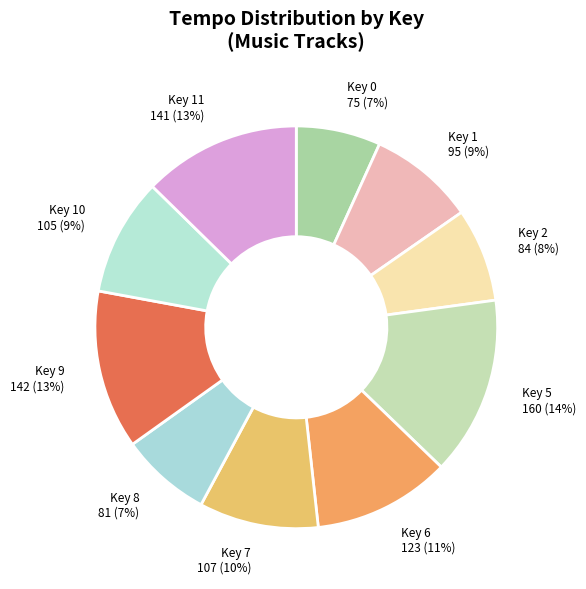

How many segments does this pie chart have?

10